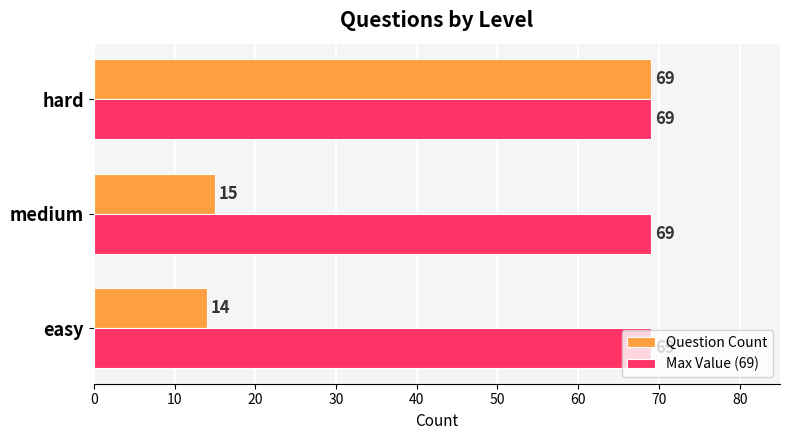

Rank the series by their average value, from lowest to highest.

Question Count, Max Value (69)